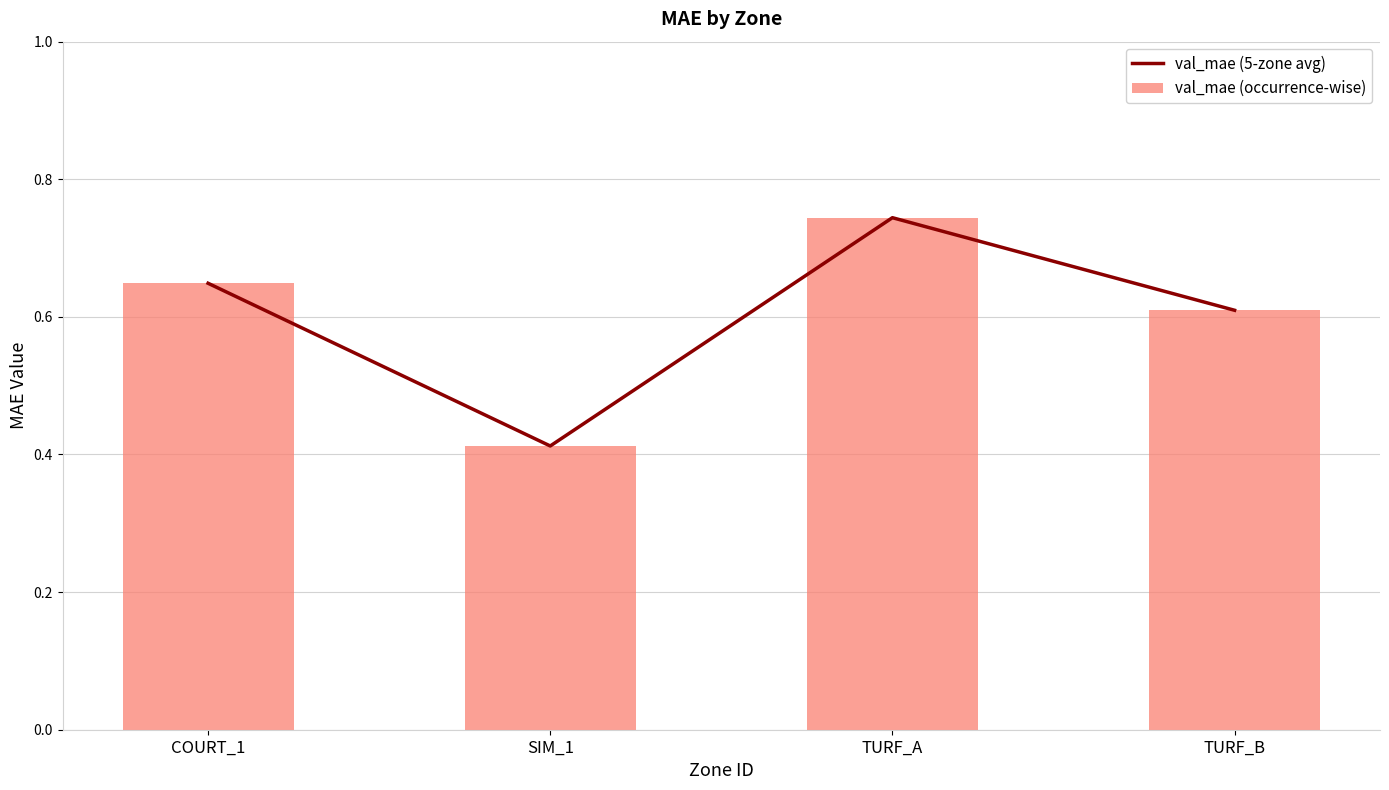

Is it true that val_mae (occurrence-wise) equals 0.6 at TURF_B?

True